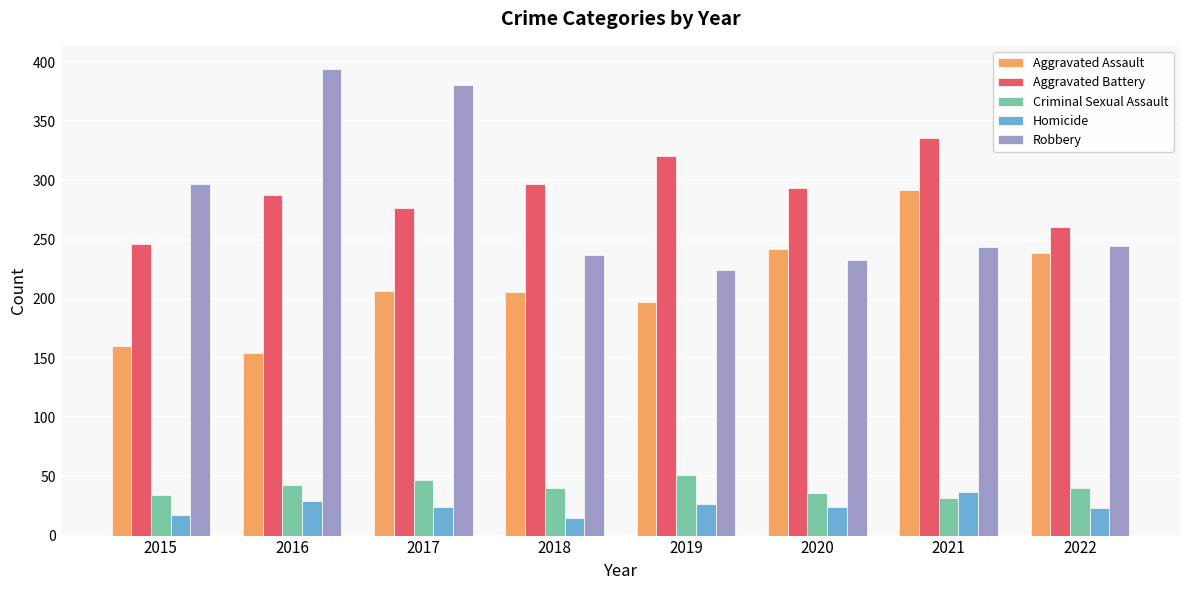

How many values in the Criminal Sexual Assault series are below 40?

3